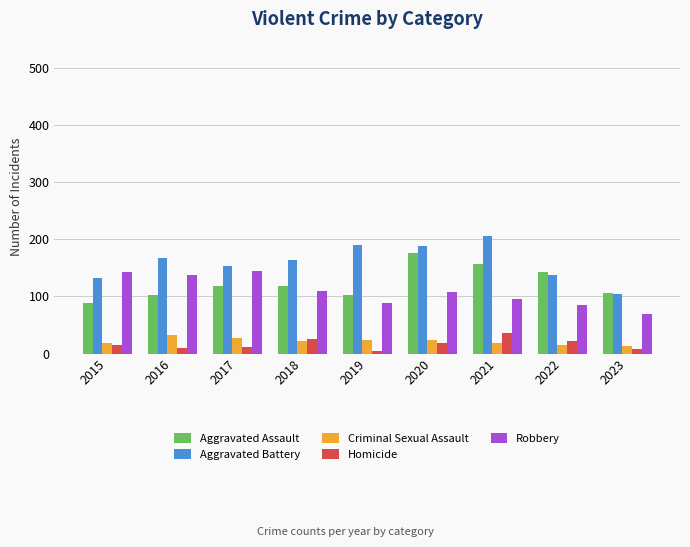

What is the sum of all Homicide values?

154